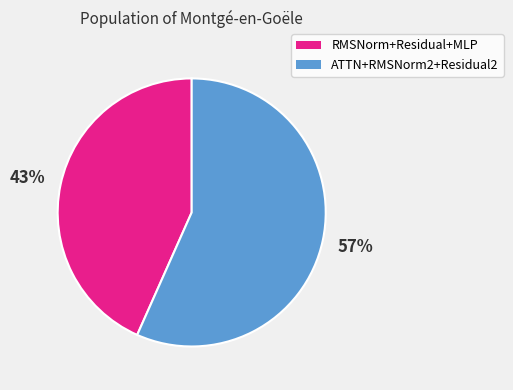

Which slice represents more than half of the pie?

ATTN+RMSNorm2+Residual2